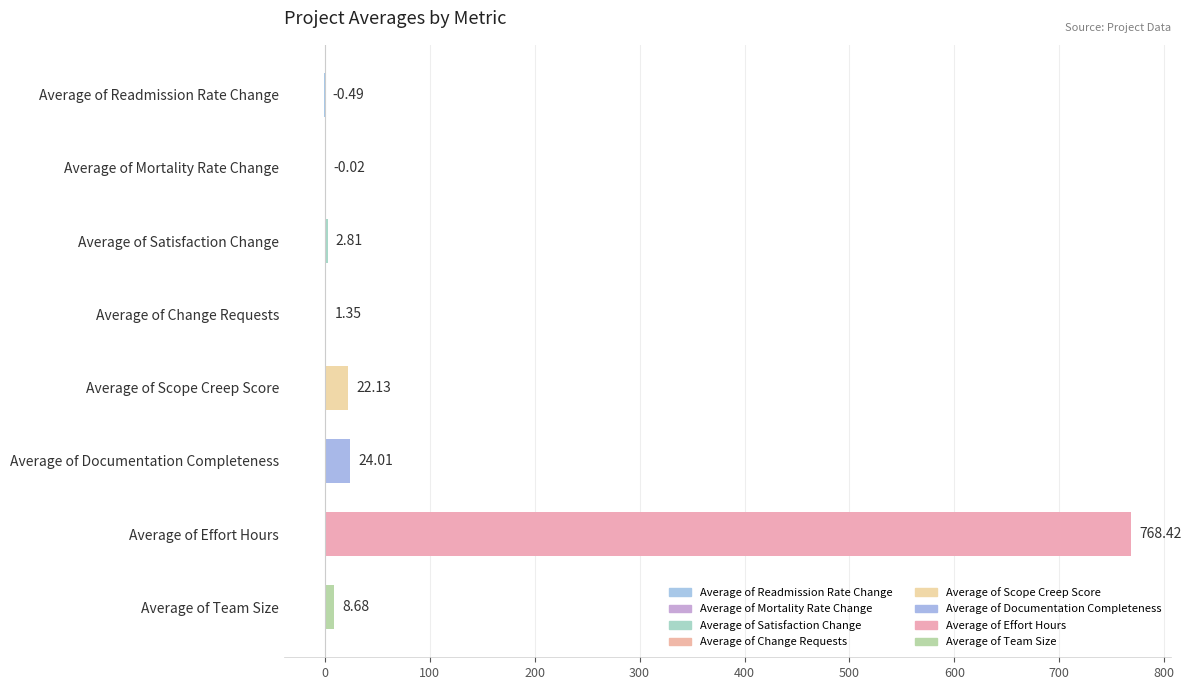

What is the sum of all values?

826.9